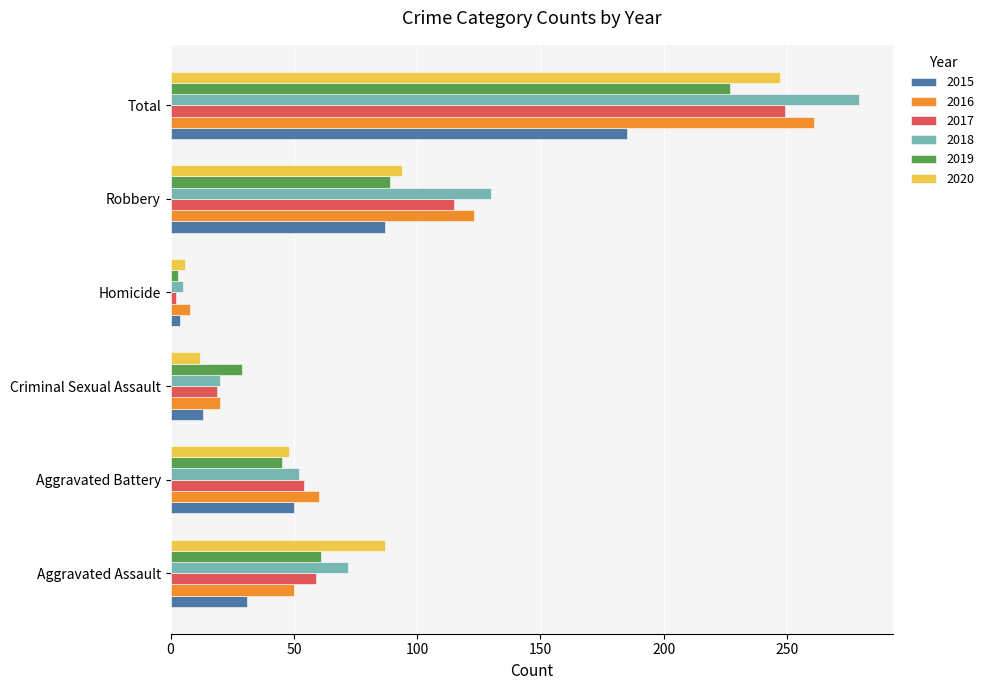

Which series changed the most between Homicide and Robbery?

2018